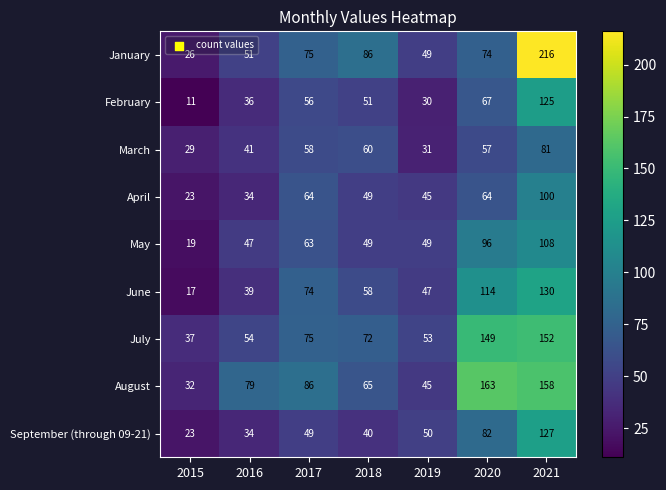

What is the difference between the second highest and second lowest values in the February series?

37